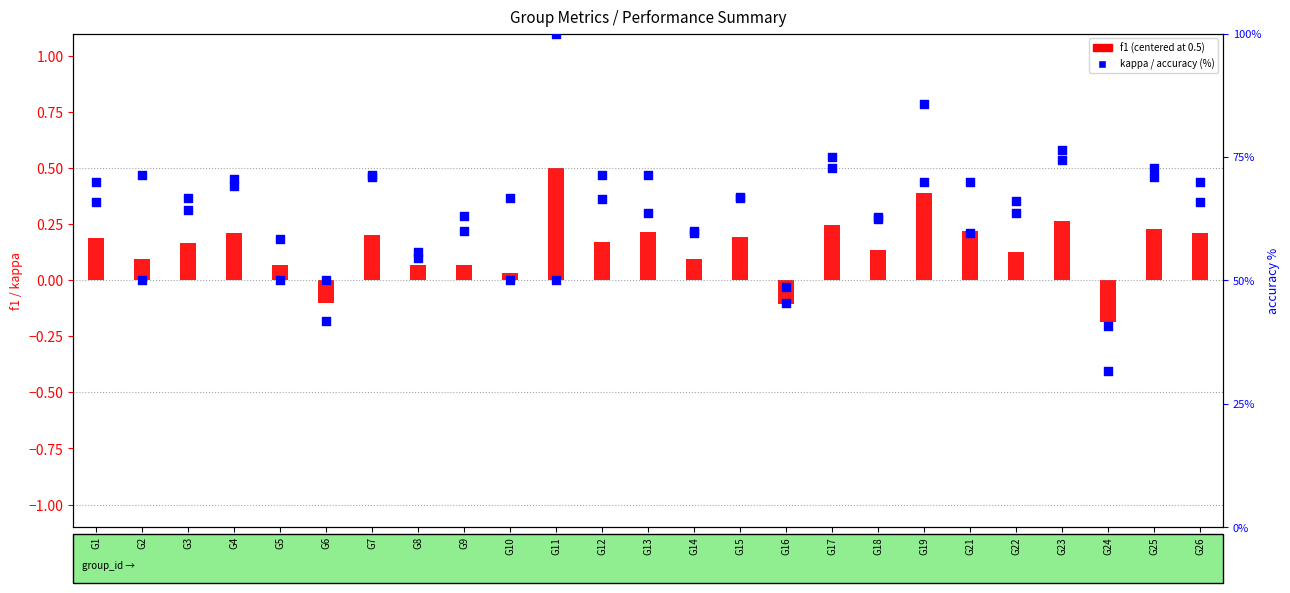

What is the total value across all series at G25?

73.4